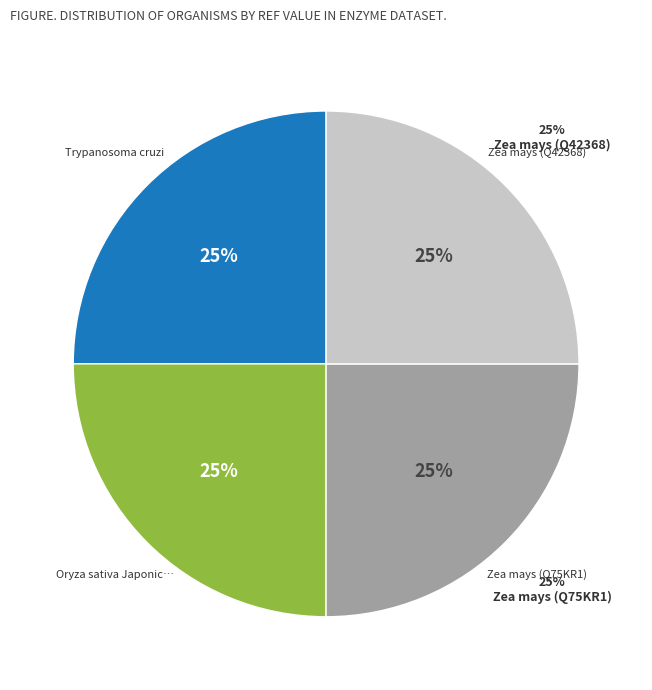

Does Oryza sativa Japonica Group represent more than half of the total?

No